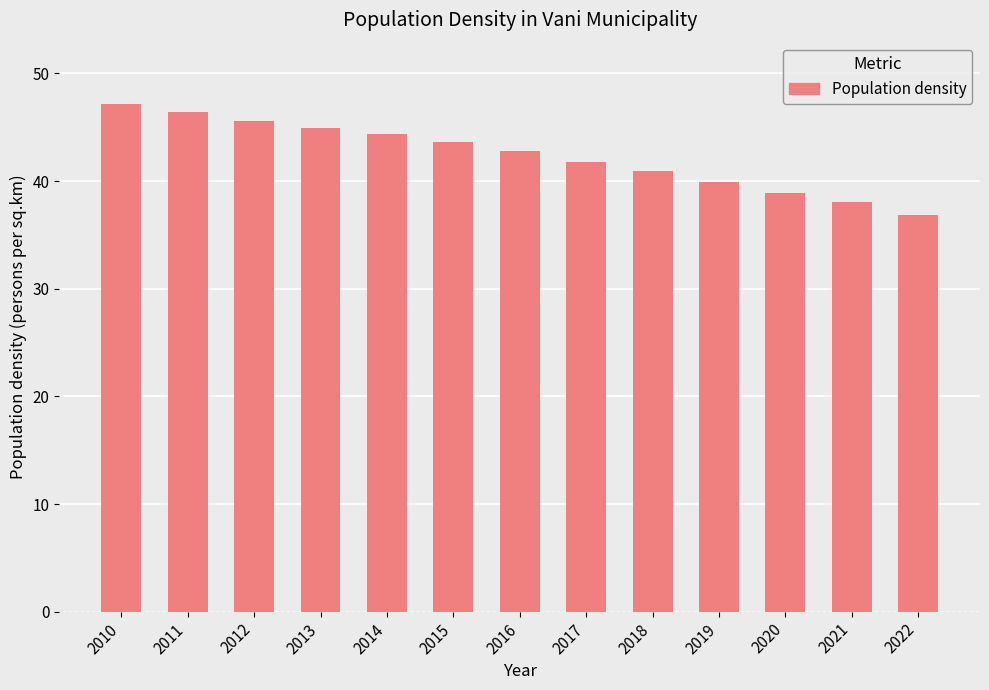

What is the smallest value displayed?

36.9